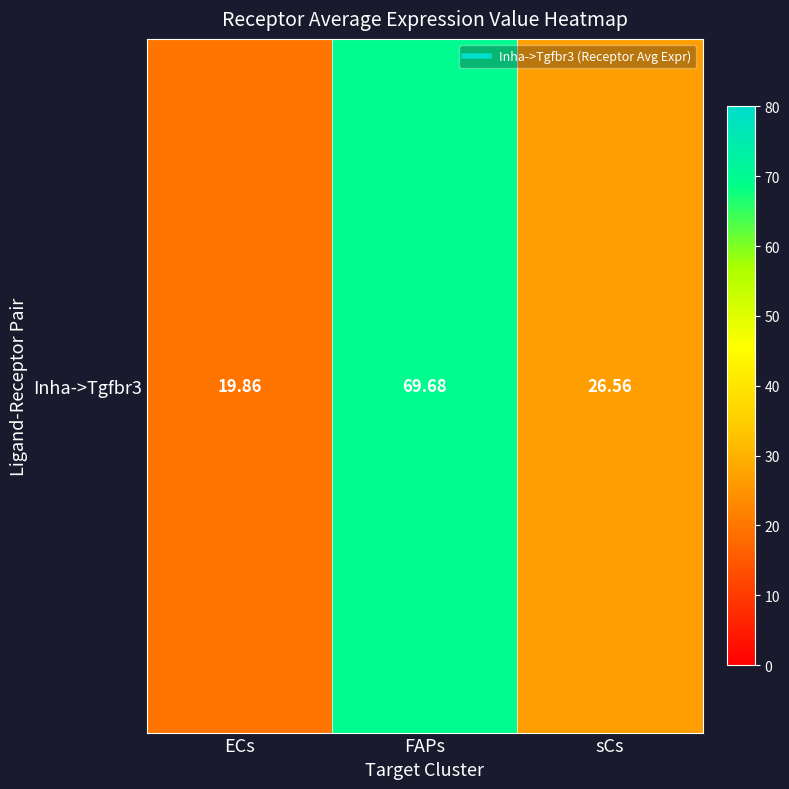

Reading left to right, transcribe all the data shown in this chart.

19.9	69.7	26.6